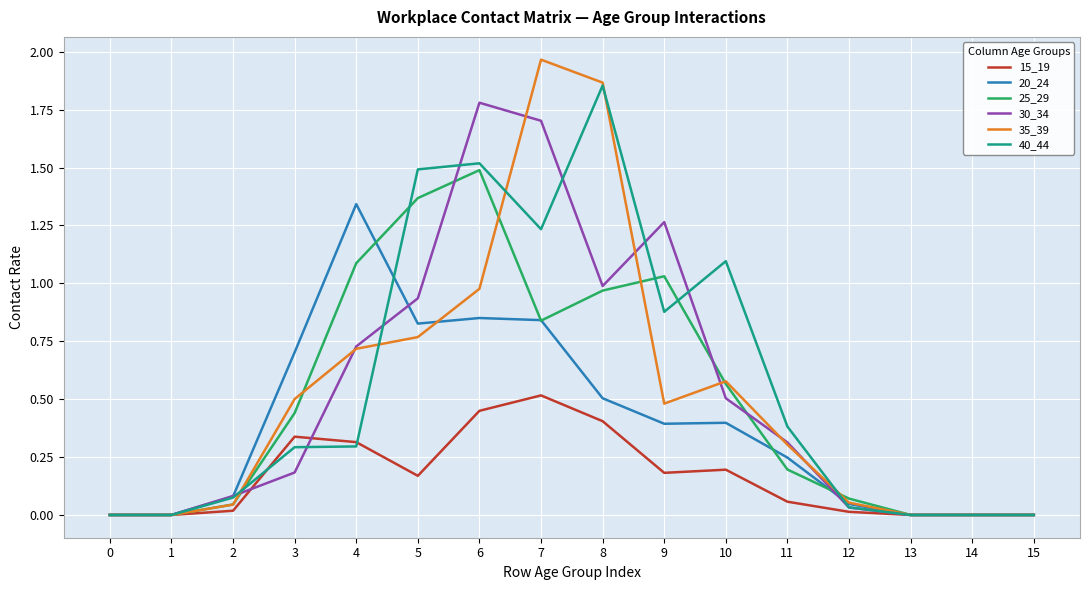

Which category has the highest value across all series?

7